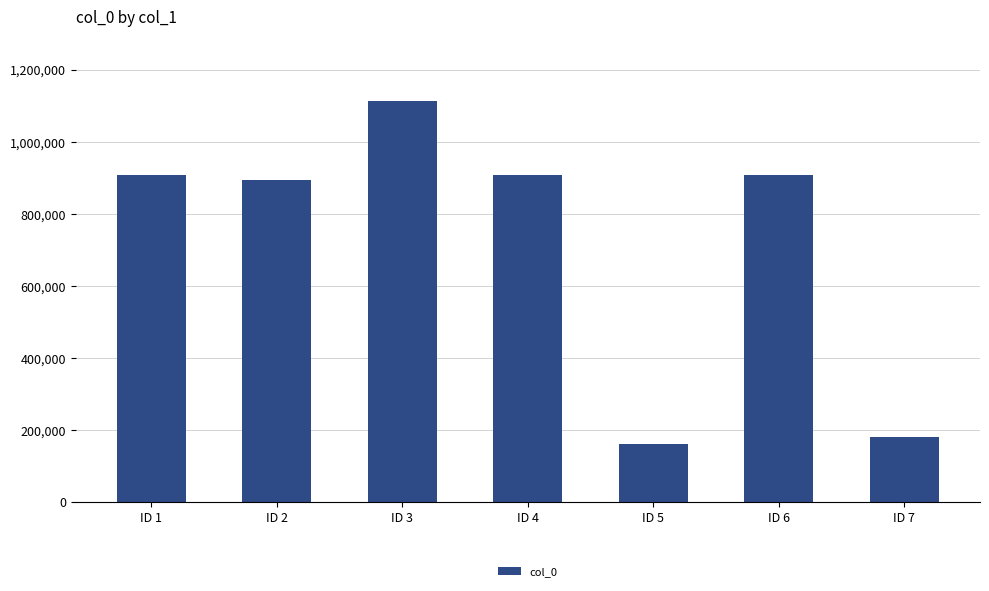

Does the chart contain stacked bars?

No